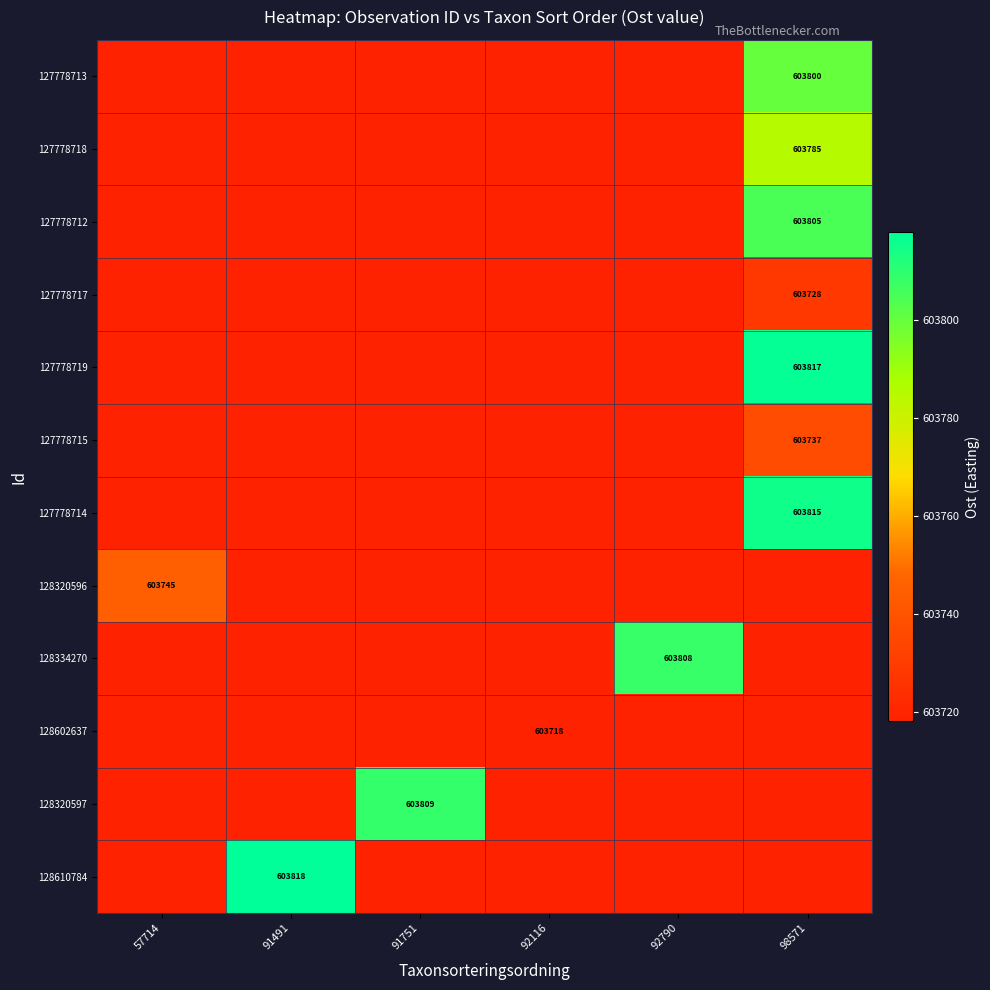

What is the difference between the highest and lowest values at 92116?

603718